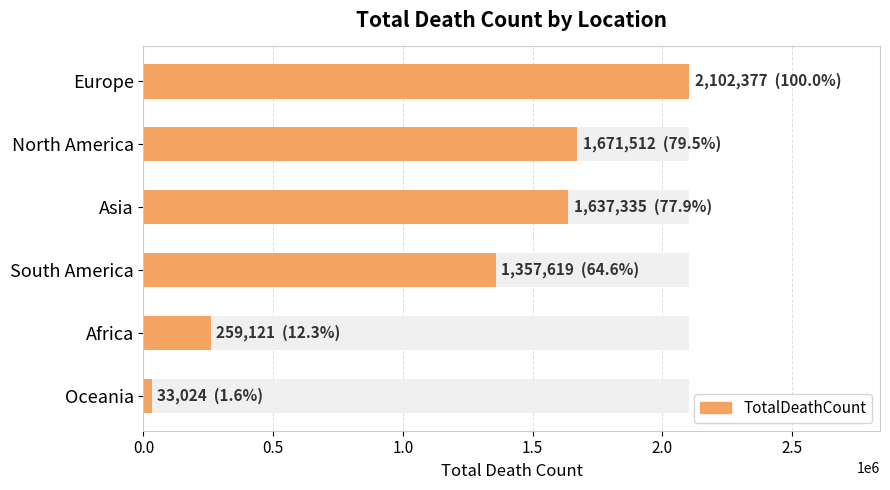

What is the value of the 4th bar from the left?

1357619